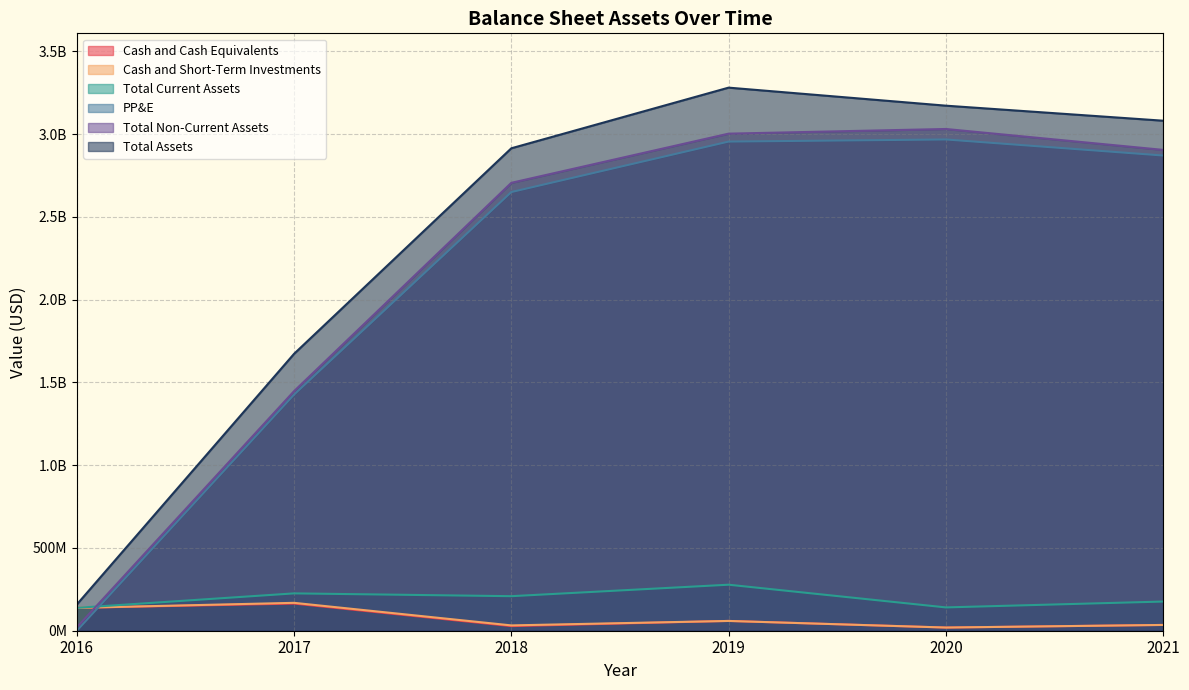

Read the Total Assets value at 2020.

3171100000